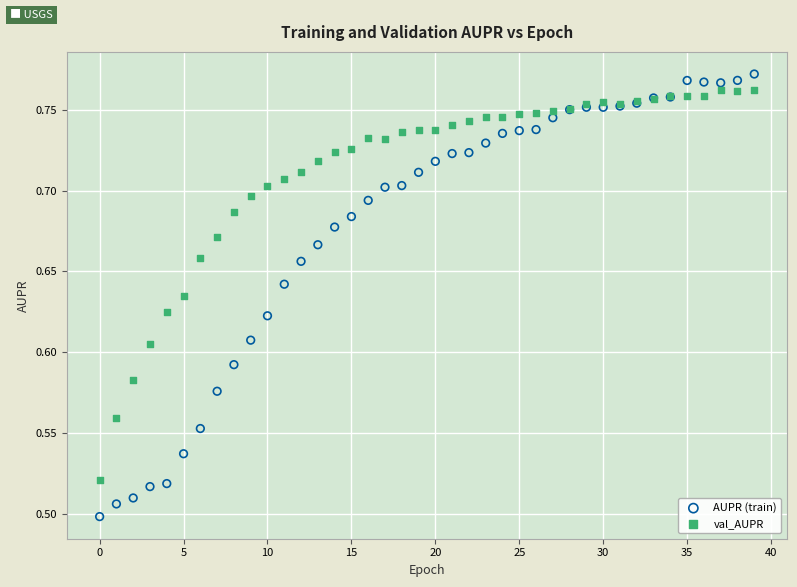

Which series reaches the maximum Y coordinate?

AUPR (train)